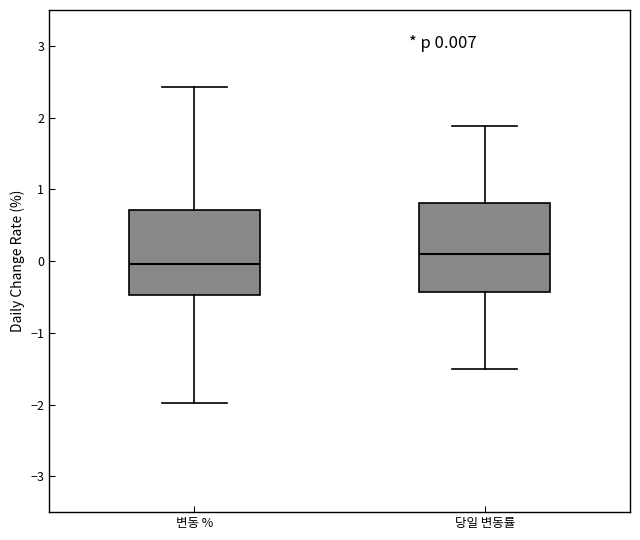

Which box has the highest median line?

당일 변동률